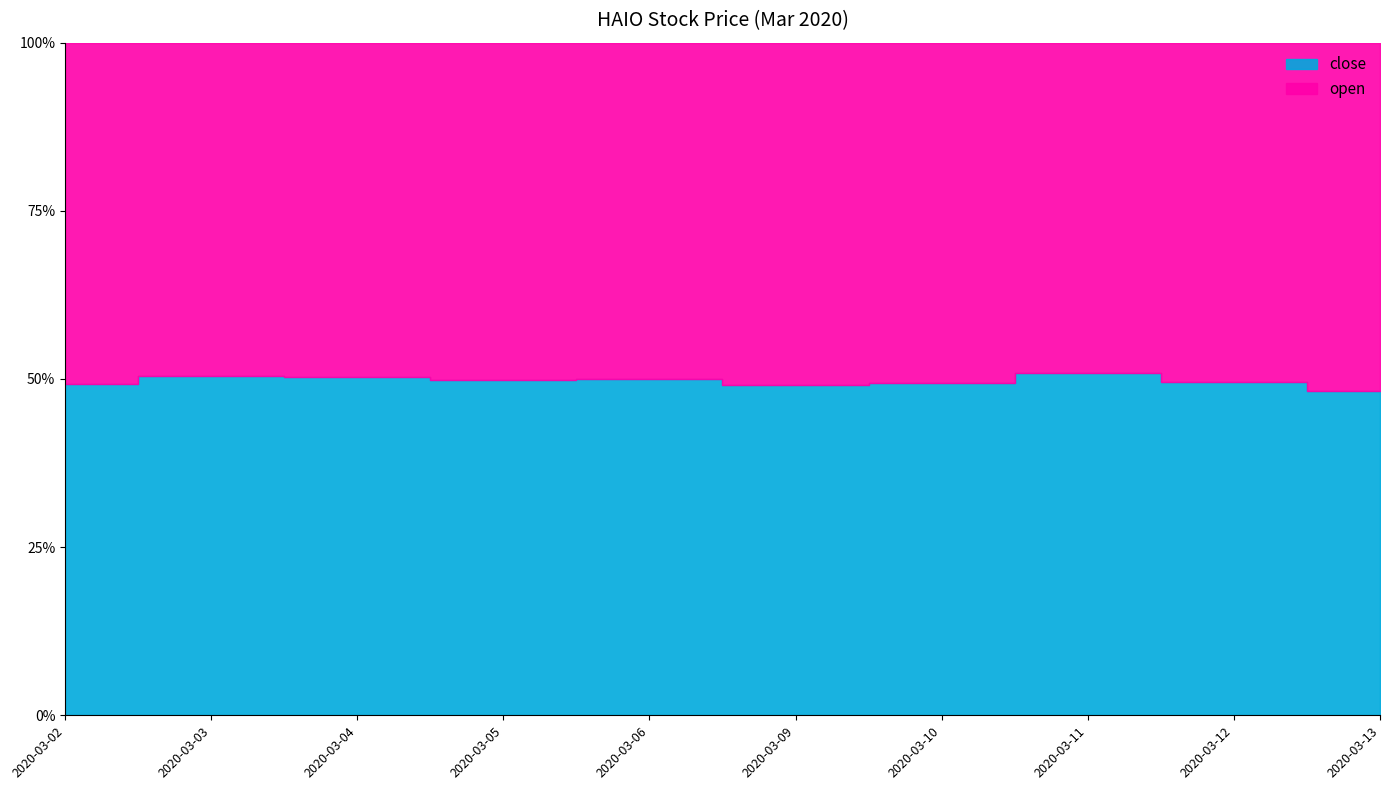

Reading left to right, what are all the values shown in this chart?

close: 1.8	1.9	1.9	1.9	1.9	1.8	1.7	1.8	1.7	1.6
open: 1.9	1.8	1.9	1.9	1.9	1.8	1.8	1.7	1.8	1.7